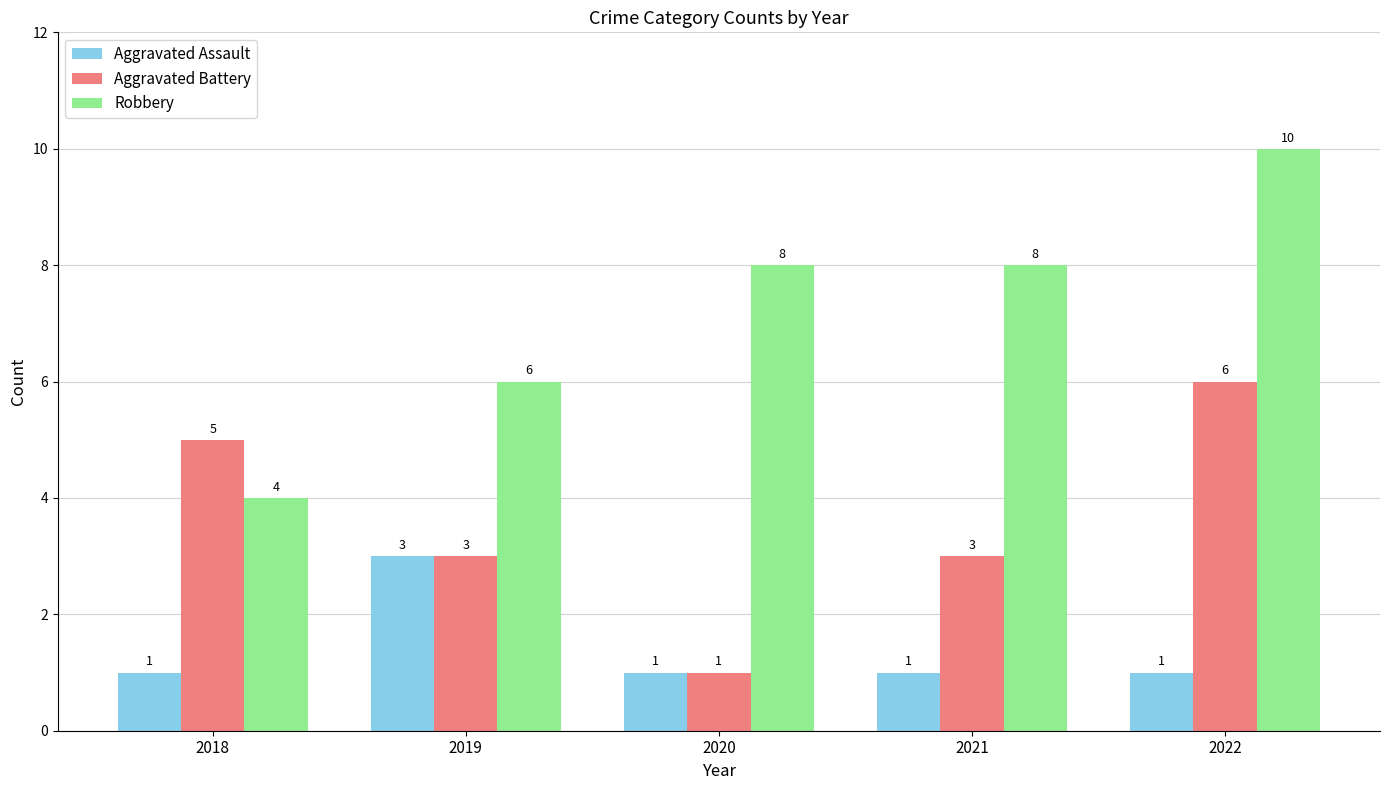

At which label does Aggravated Assault reach its peak?

2019